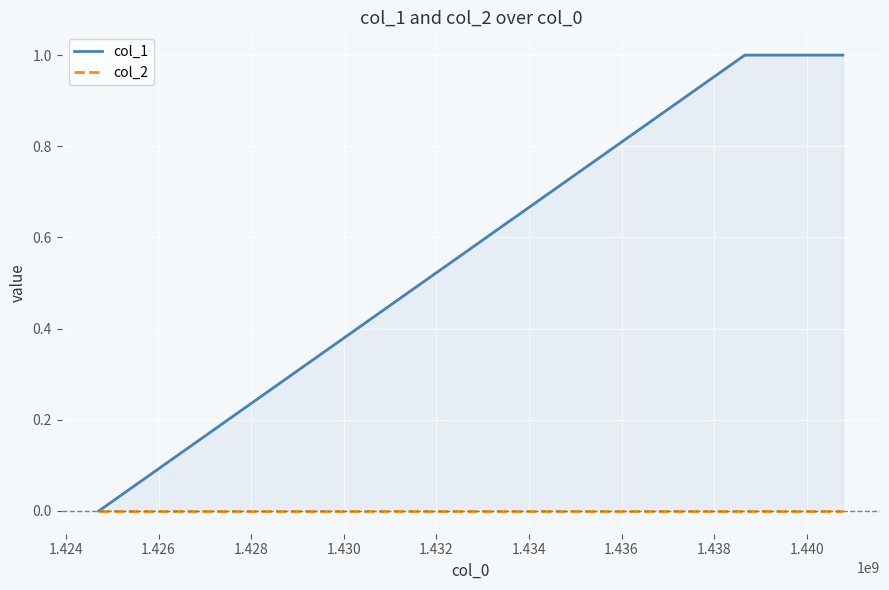

At how many categories does at least one series exceed 0?

2